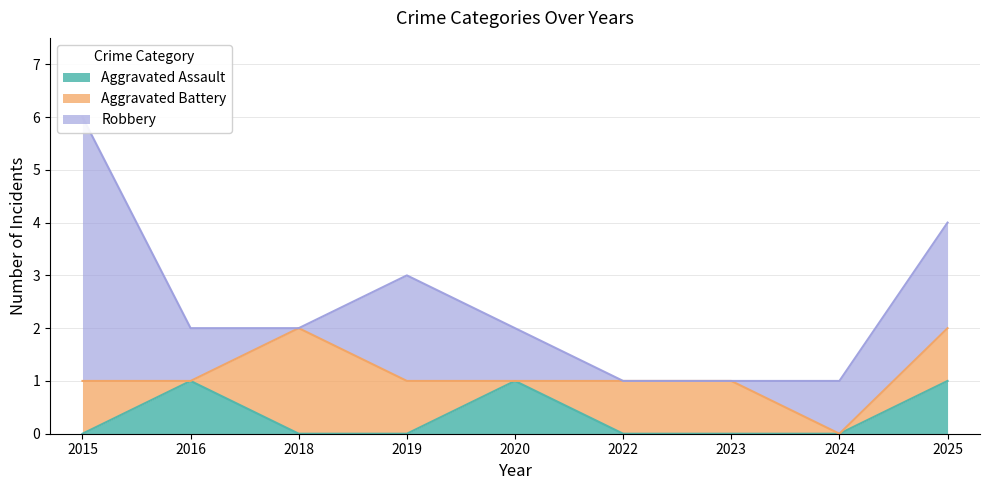

What is the value of the Aggravated Battery point at the 9th from the left?

1